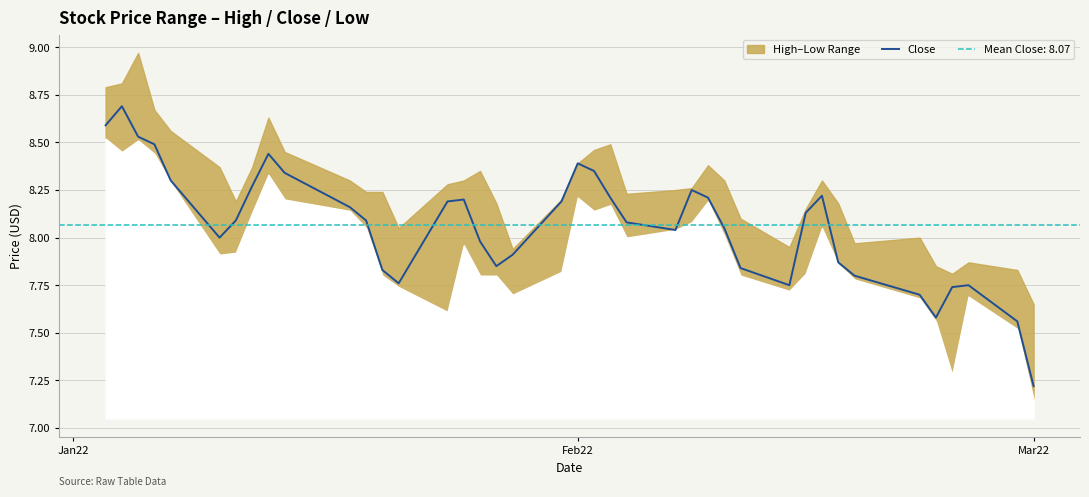

What is the difference between the maximum and minimum values?

1.5